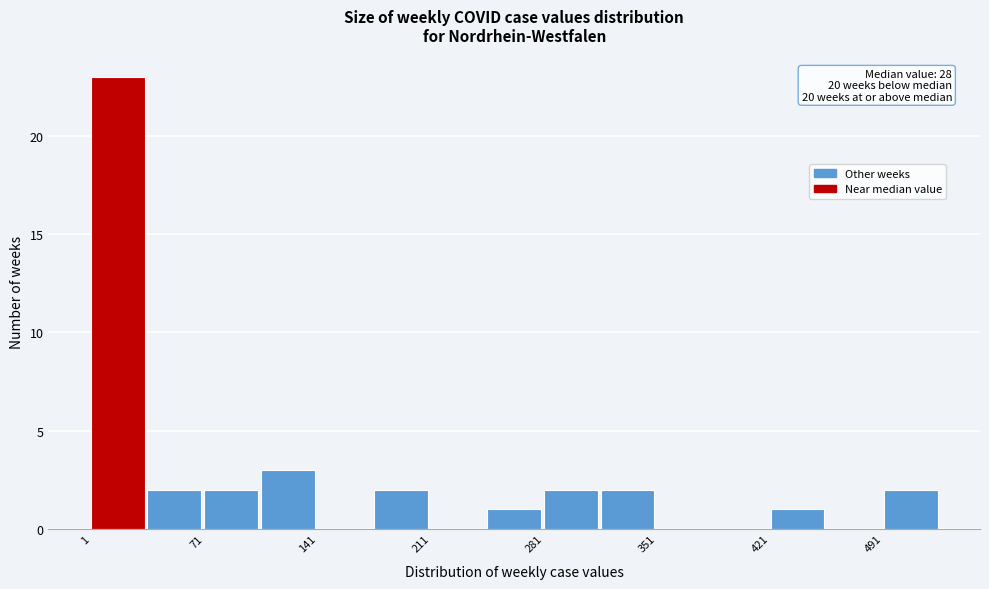

Read against the x-axis, roughly where is the centre of the tallest bar?

20